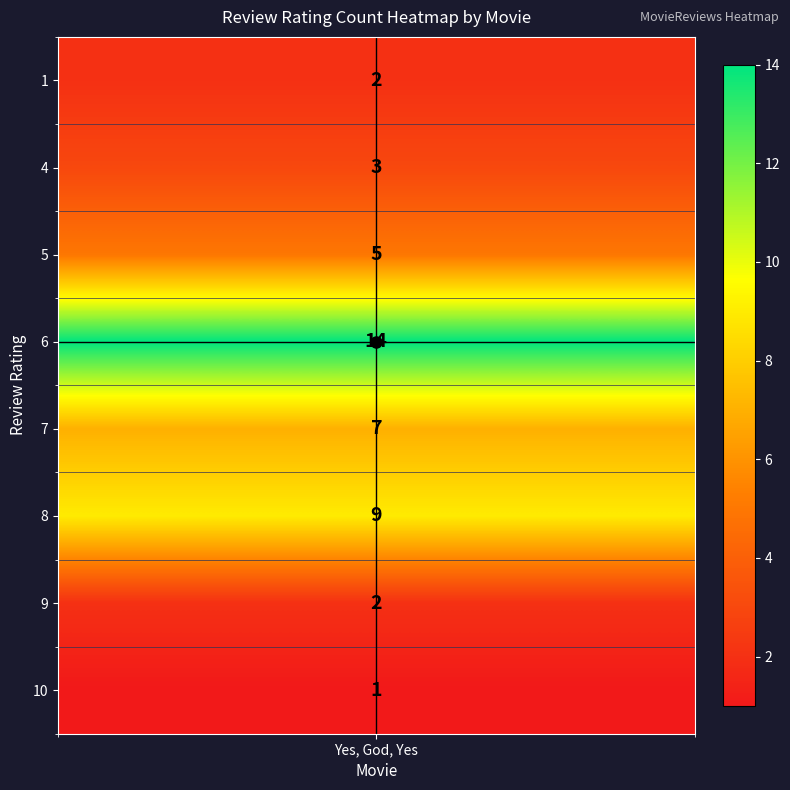

True or false: the data shows 3 at 4.

True